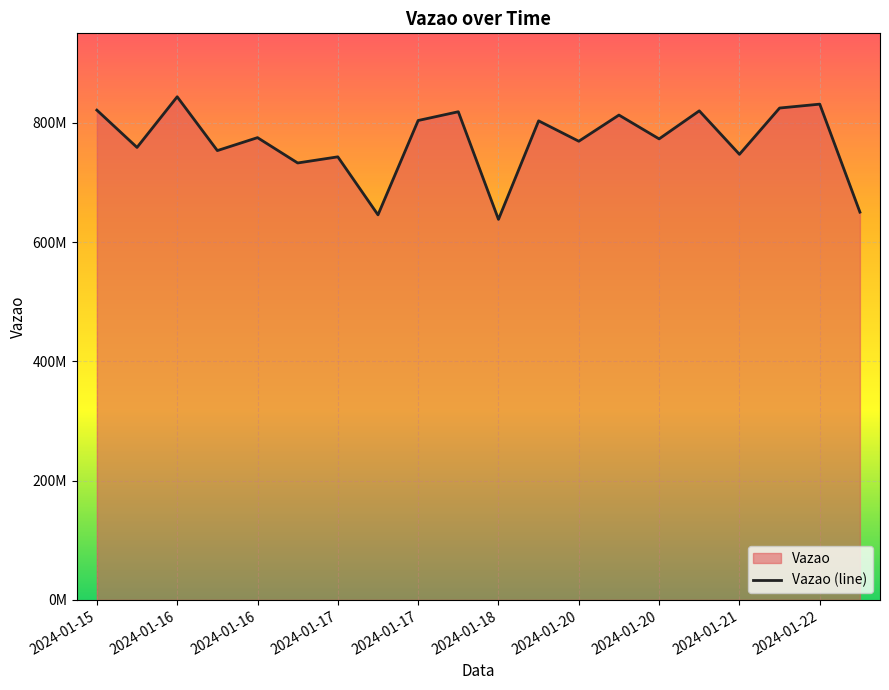

Approximately how many times larger is the value at 2024-01-16 compared to 2024-01-17?

1.0